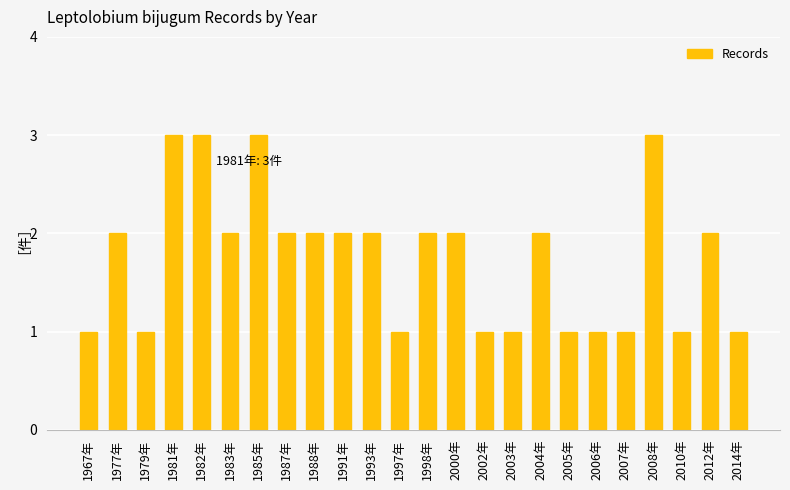

How many values are between 1 and 2?

20